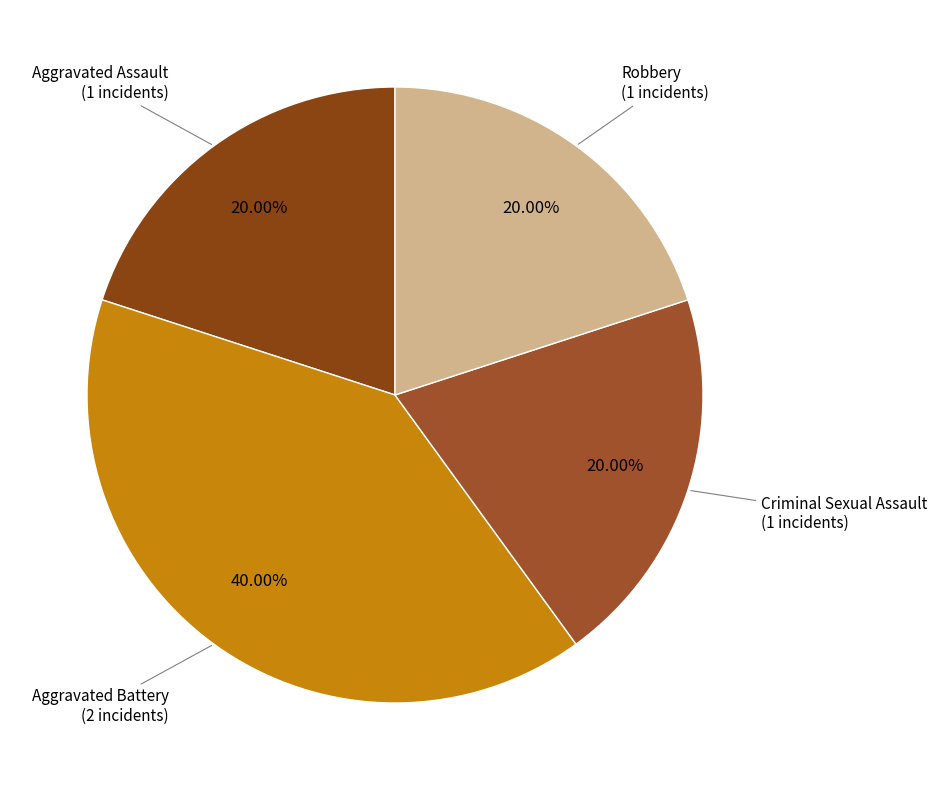

Rank the categories by value from lowest to highest.

Aggravated Assault, Criminal Sexual Assault, Robbery, Aggravated Battery